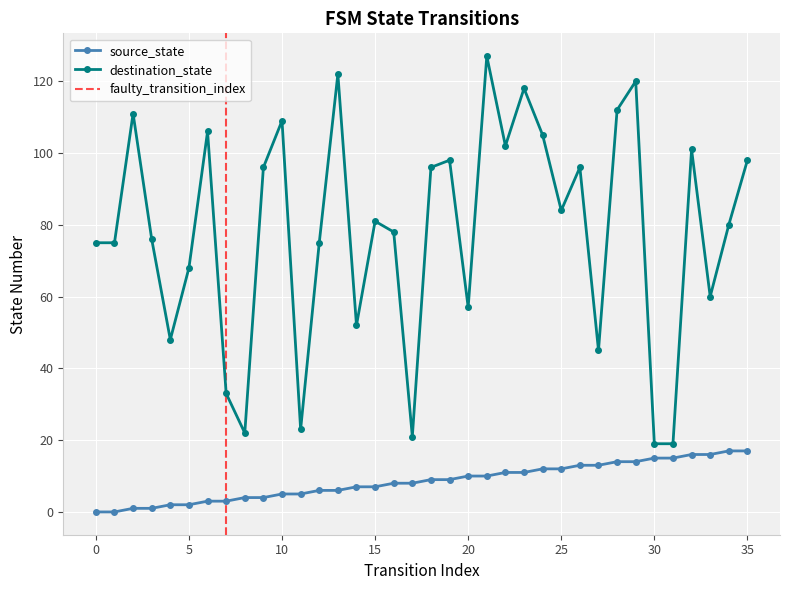

What is the maximum value for destination_state?

127